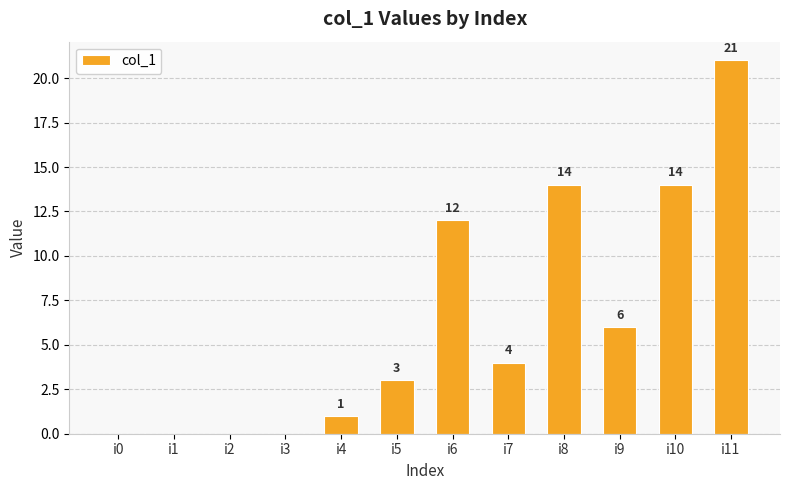

What is the change in value from i4 to i11?

+20